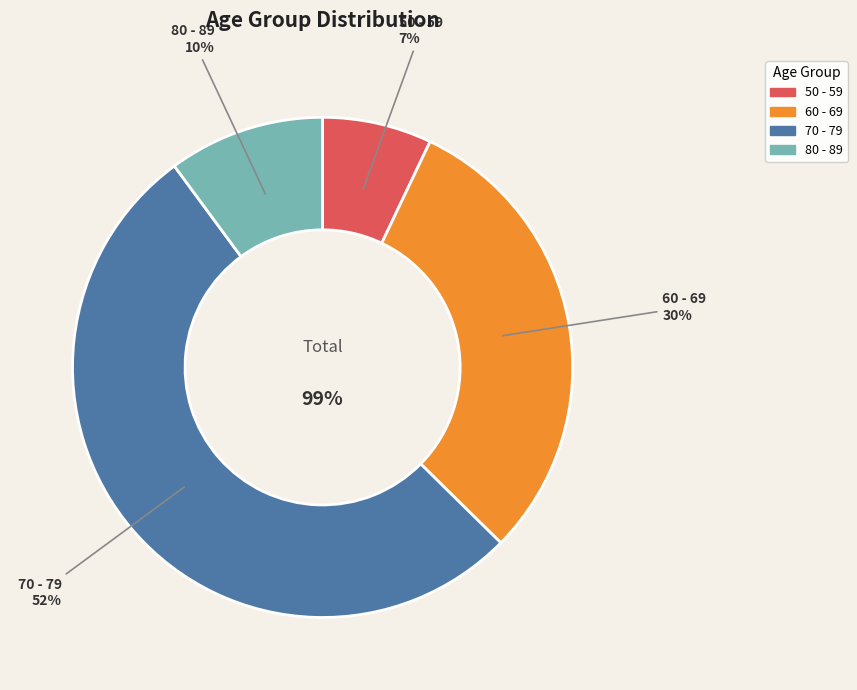

Which slice is the largest?

70 - 79